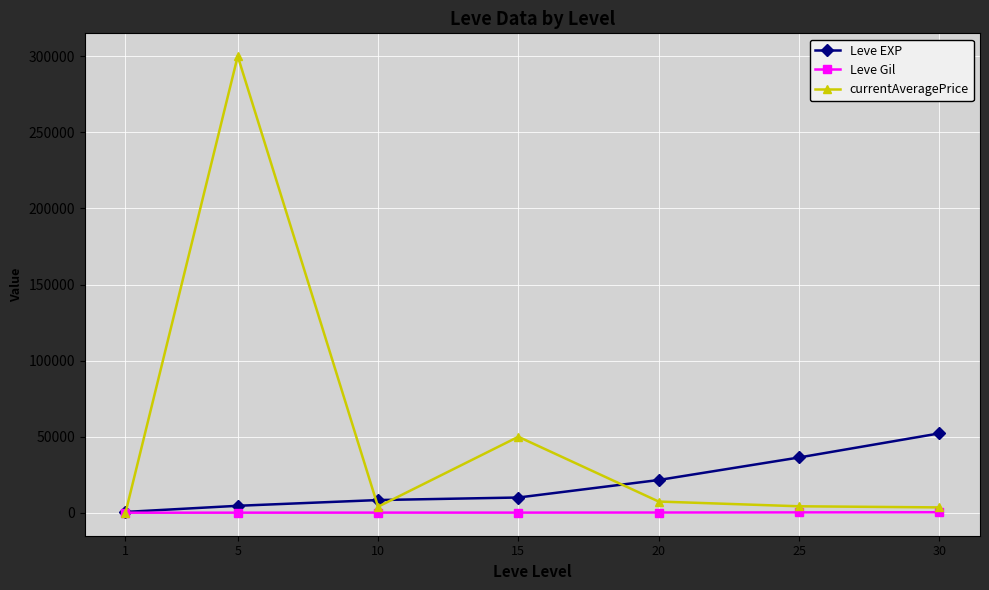

What is the total value across all series at 10?

12664.5